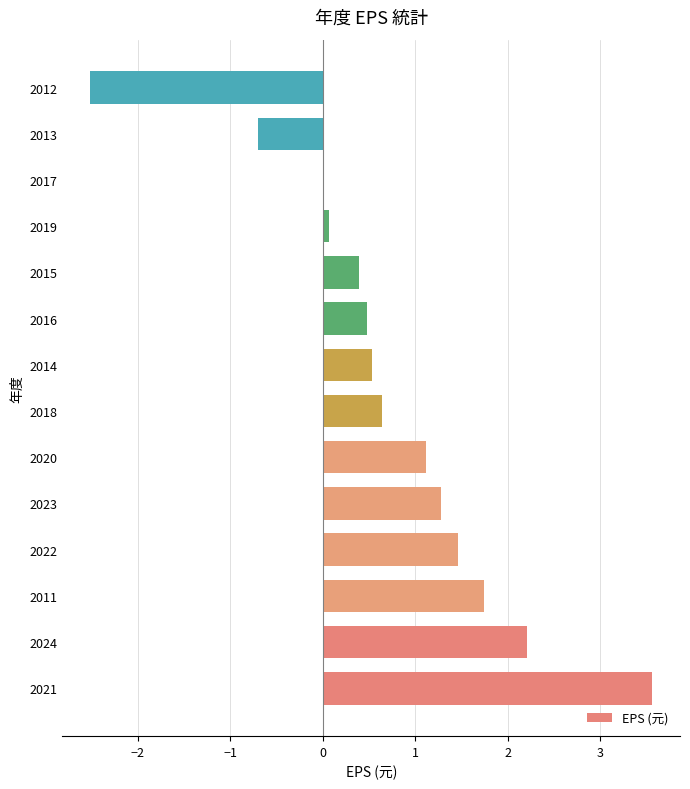

At which category does the chart reach its peak across all series?

2021